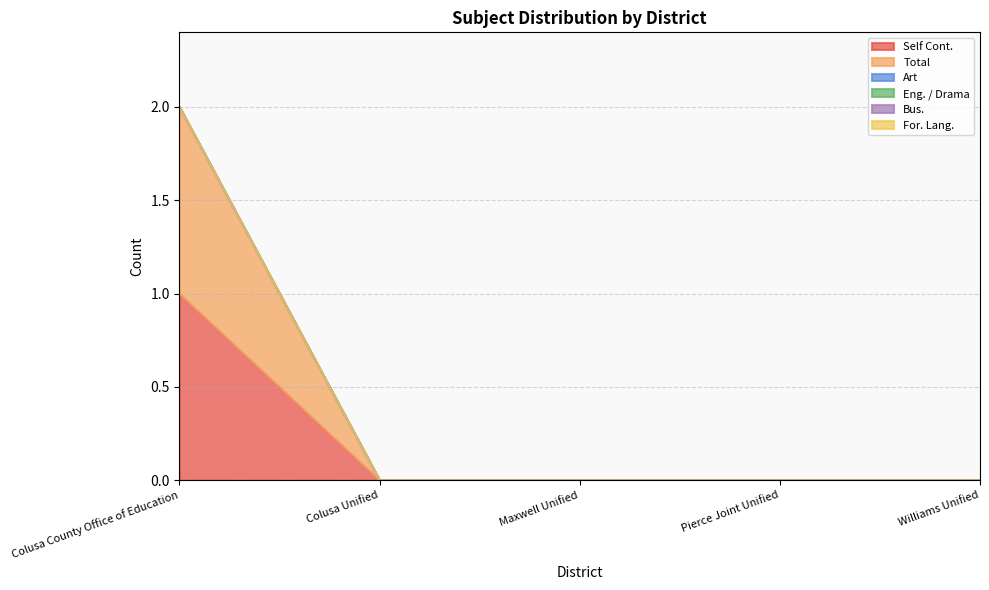

True or false: For. Lang. has a value of 0 at Pierce Joint Unified.

True